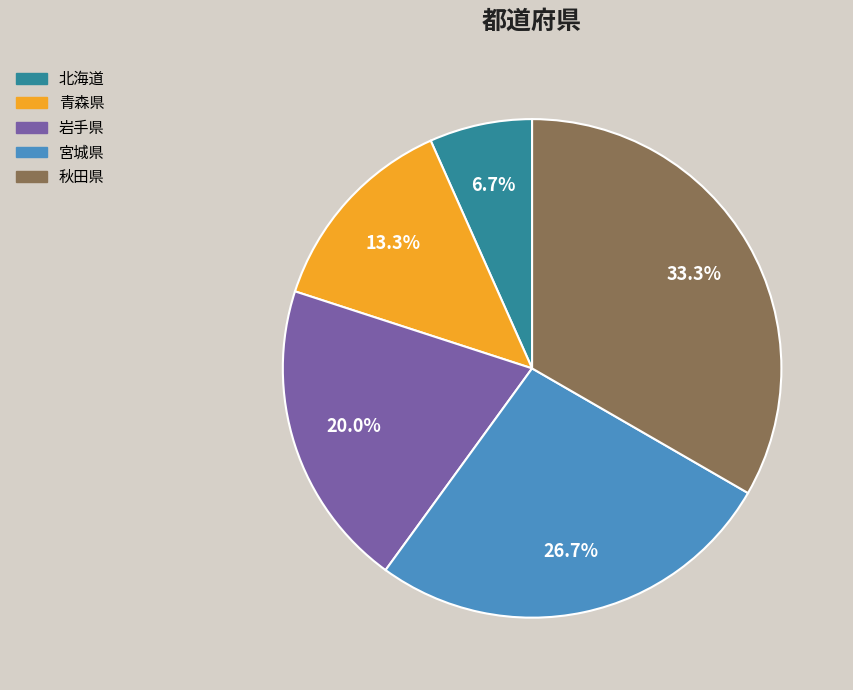

Which category has the biggest portion of the pie?

秋田県